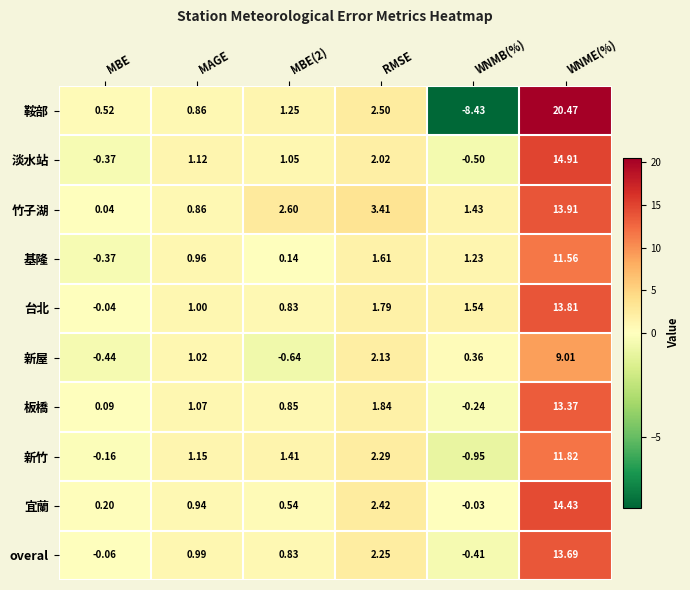

Is the value of 宜蘭 at WNMB(%) greater than the value of overal at MBE?

Yes